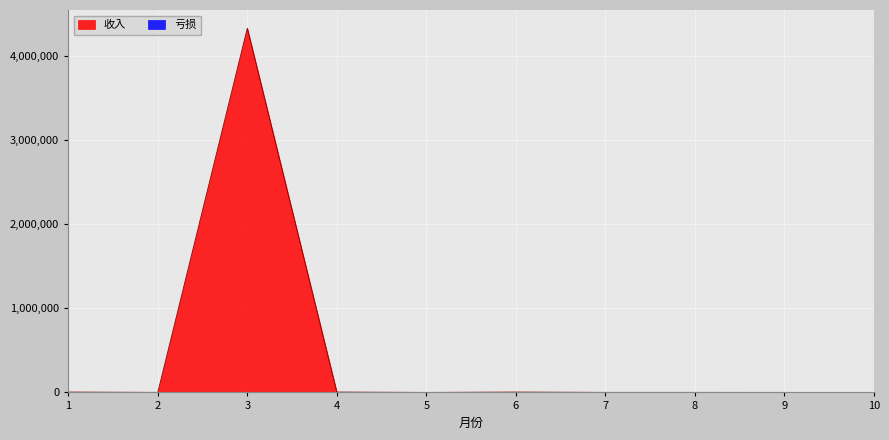

Between which two adjacent categories do 亏损 and 收入 first intersect?

4 and 5